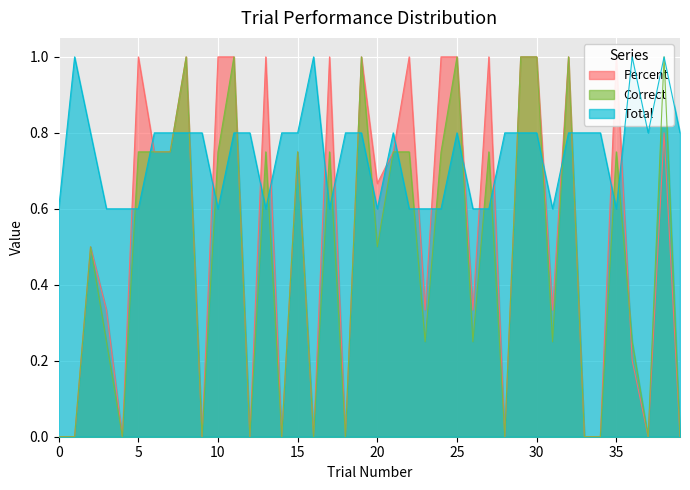

How many lines are shown in the chart?

3